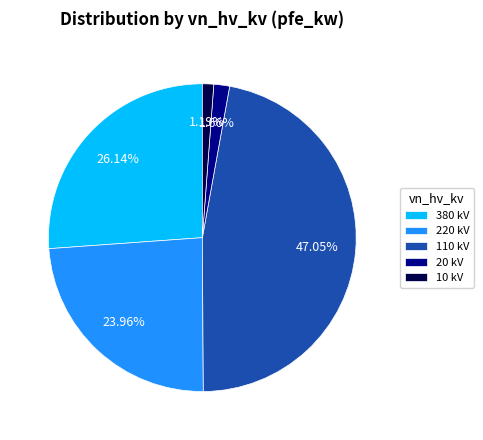

Which has a higher value, 220 kV or 20 kV?

220 kV